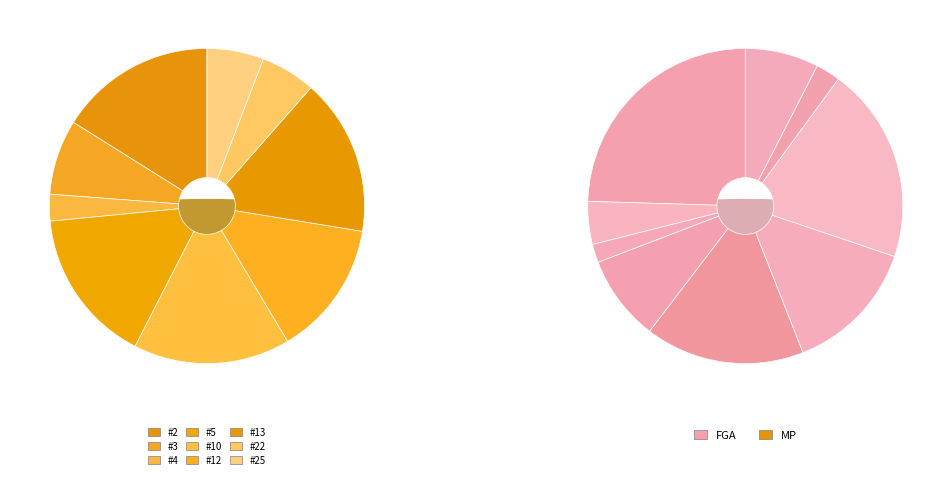

Rank the series by their average value, from lowest to highest.

fga_values, mp_values